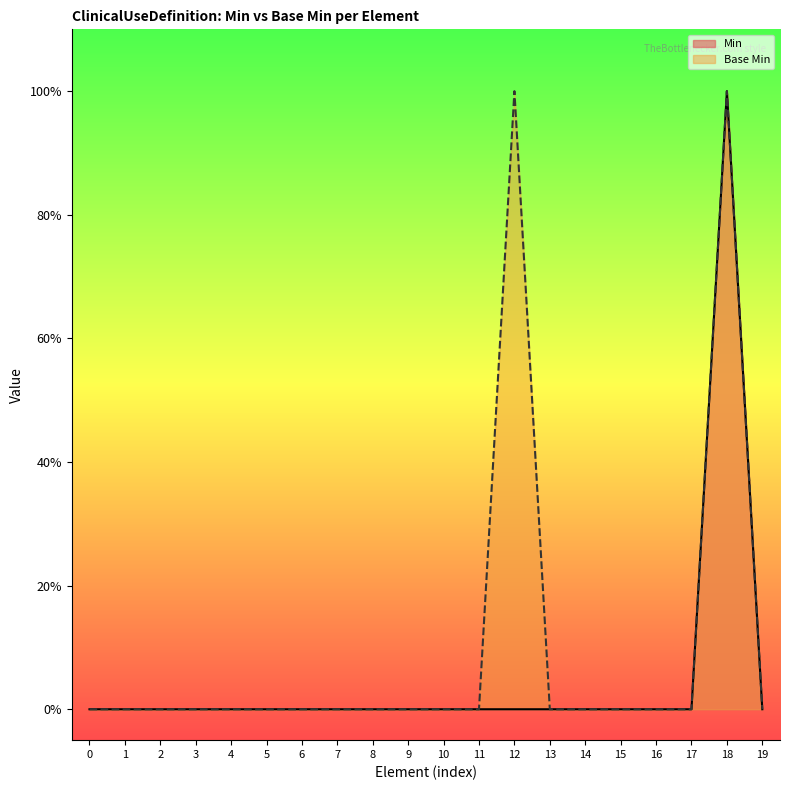

The value of Base Min at 0 is 0. True or false?

False